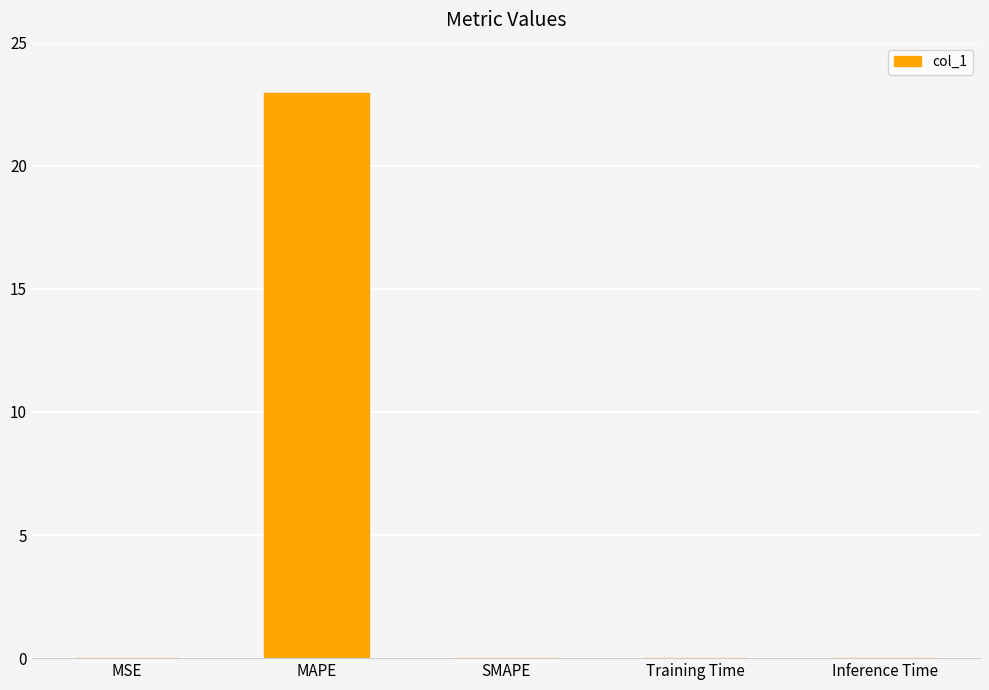

Does the chart contain stacked bars?

No